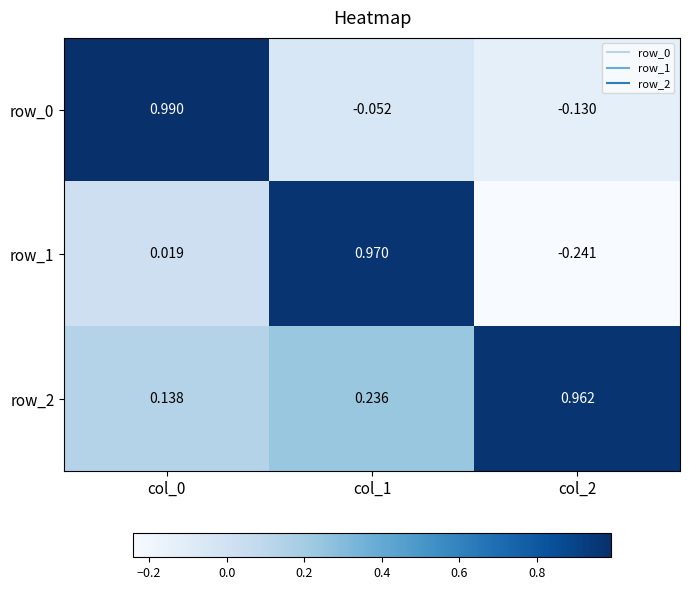

Is the value of row_0 at col_0 greater than the value of row_1 at col_1?

Yes